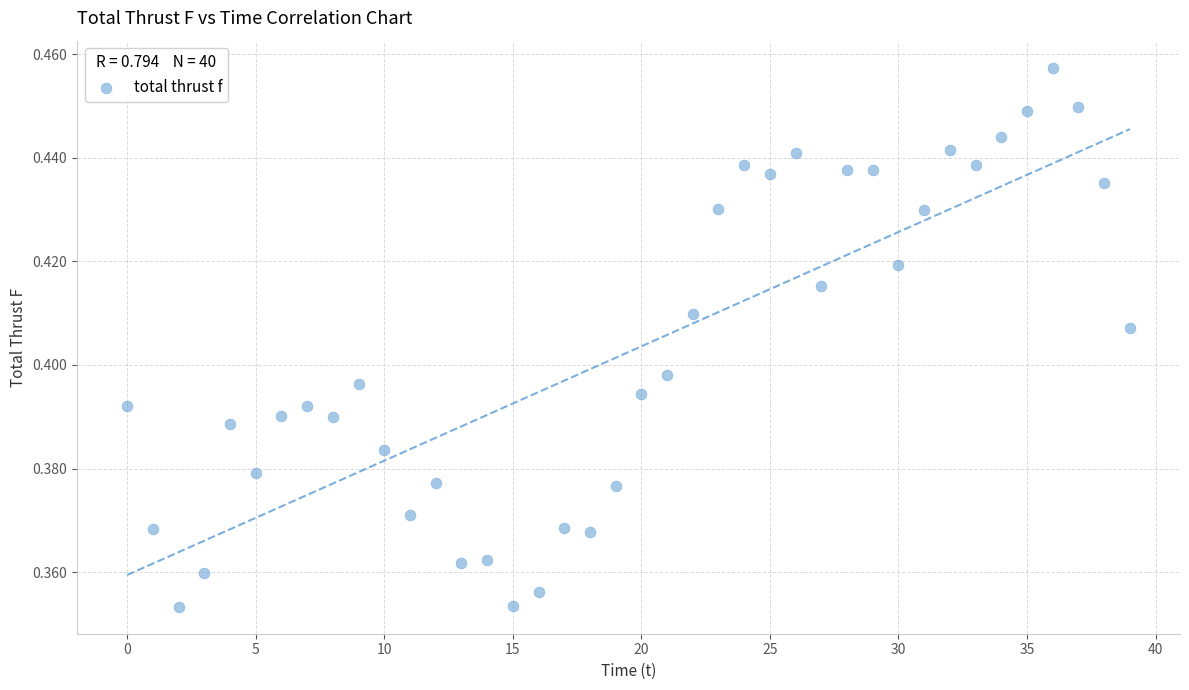

How many points are shown in the scatter plot?

40